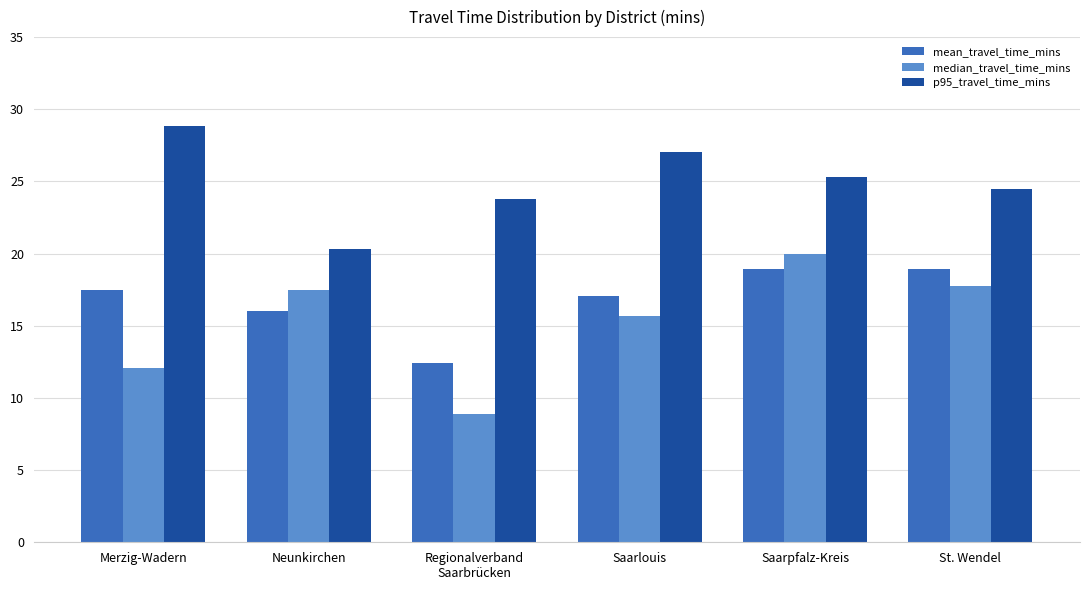

Is it true that p95_travel_time_mins equals 43.9 at Saarlouis?

False